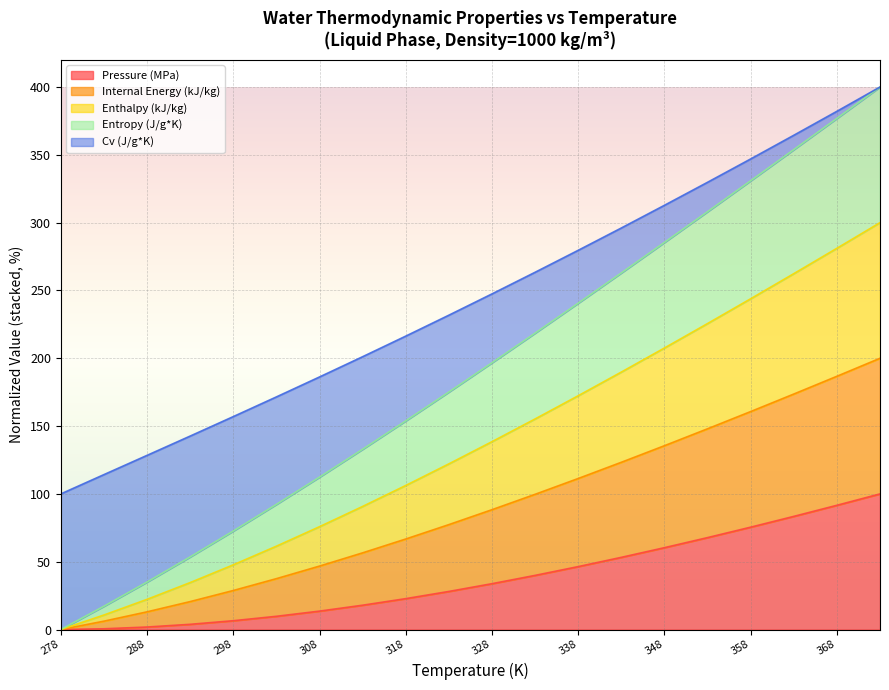

The value of Pressure (MPa) at 348 is 60.4. True or false?

True